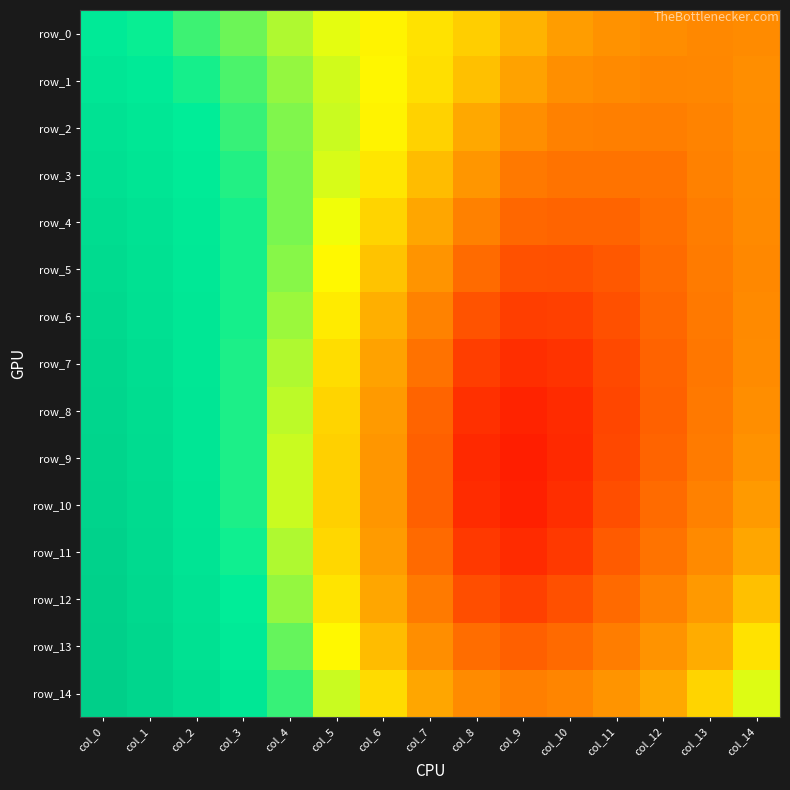

Which series has the widest spread of values?

row_9